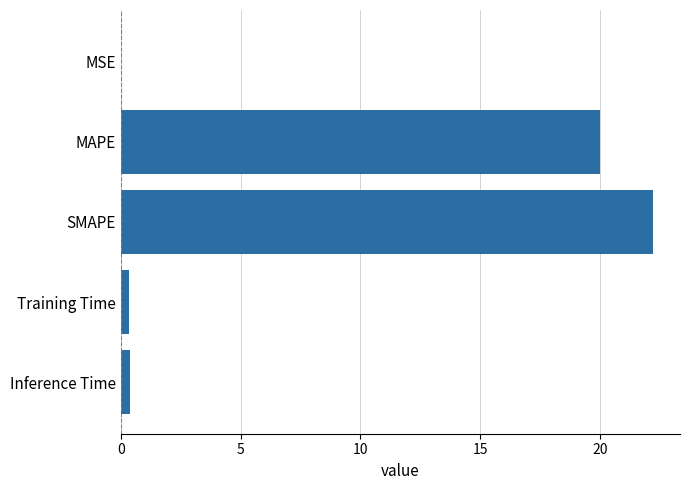

True or false: the data shows 22.2 at SMAPE.

True